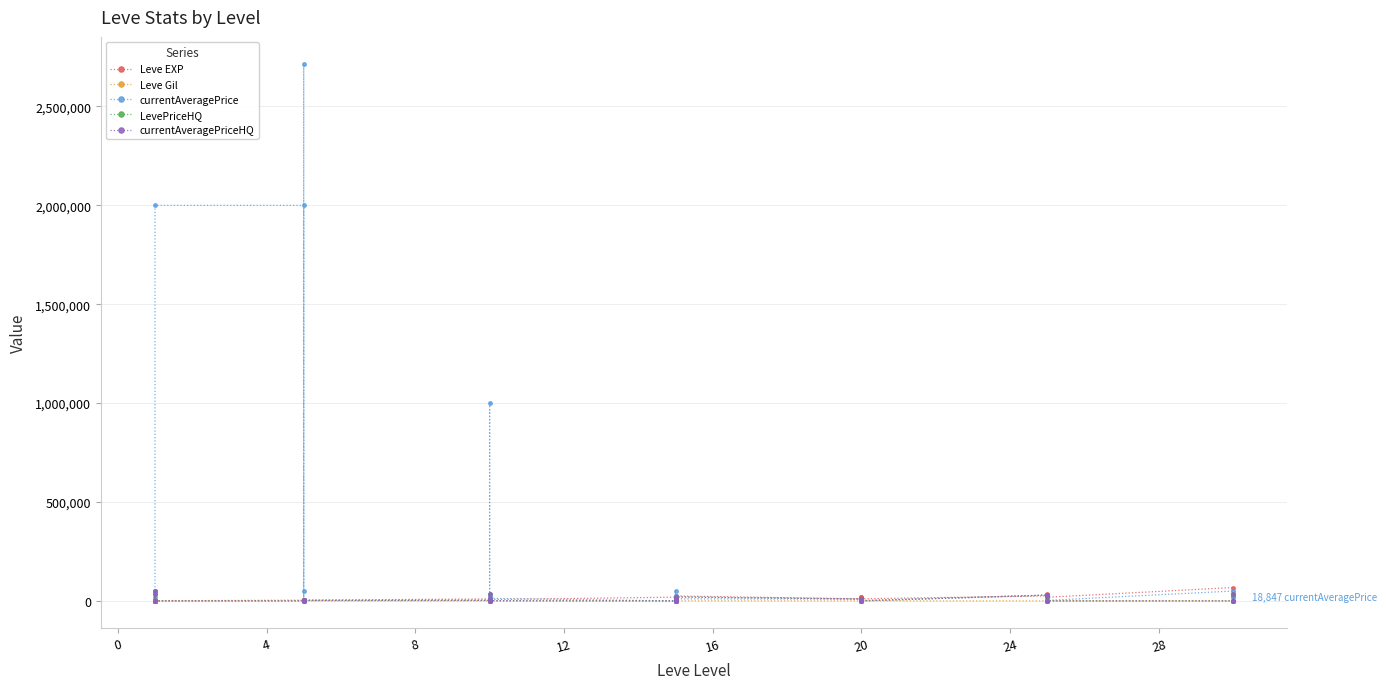

What is the difference between the maximum and second lowest values in the Leve EXP series?

67280